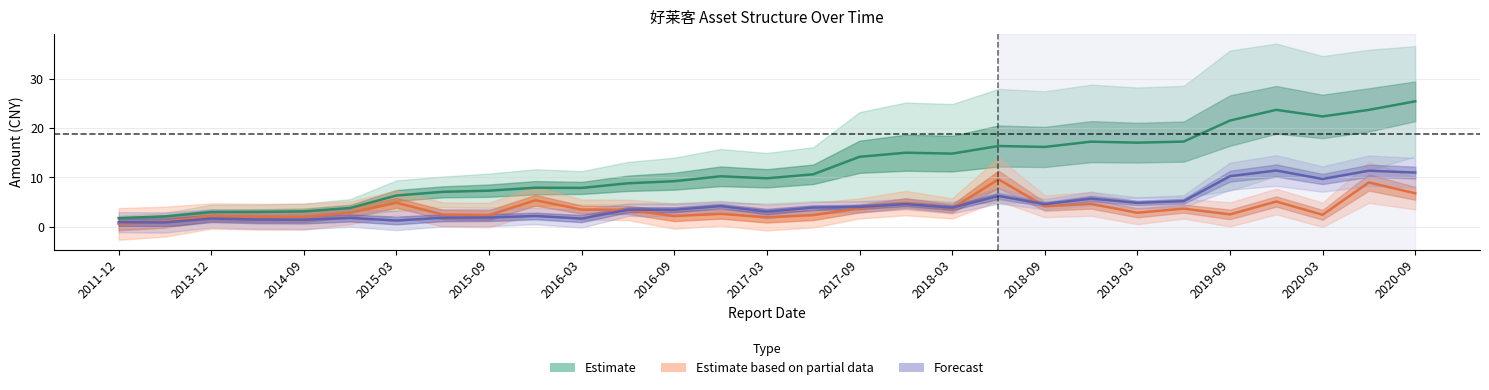

What are all the series names shown in the legend?

Estimate, Estimate based on partial data, Forecast